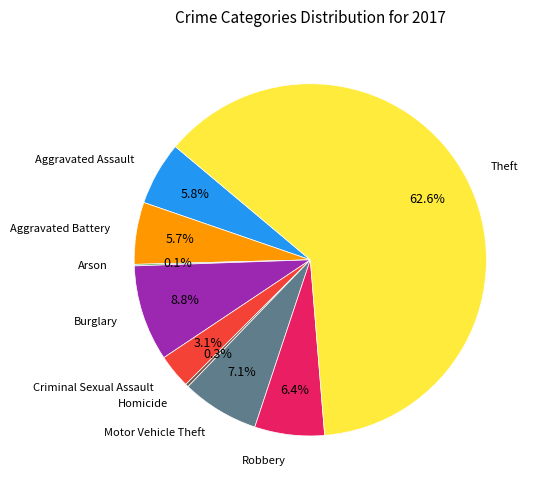

Is there a majority slice in this chart?

Yes